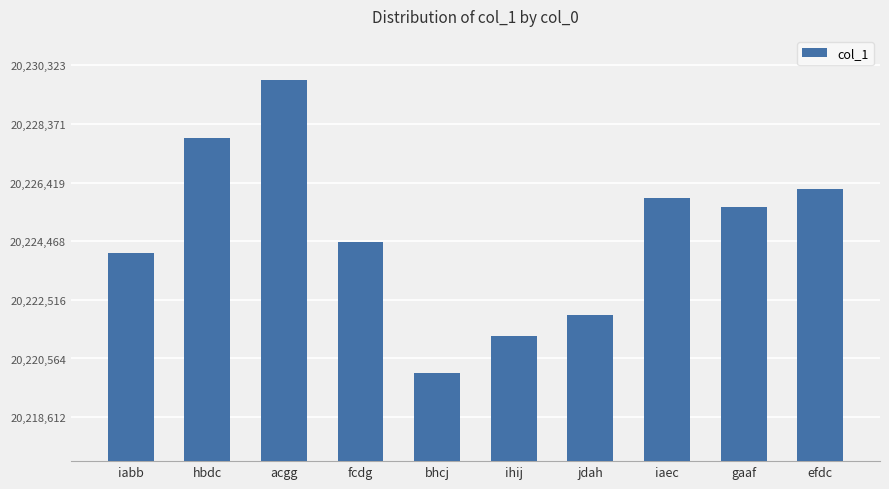

What is the label of the 8th bar from the right?

acgg